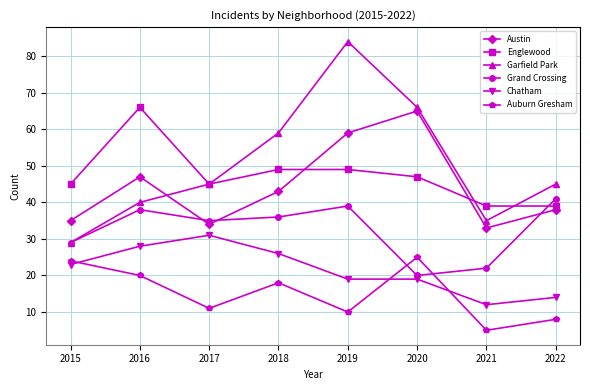

At how many categories does at least one series exceed 46?

4